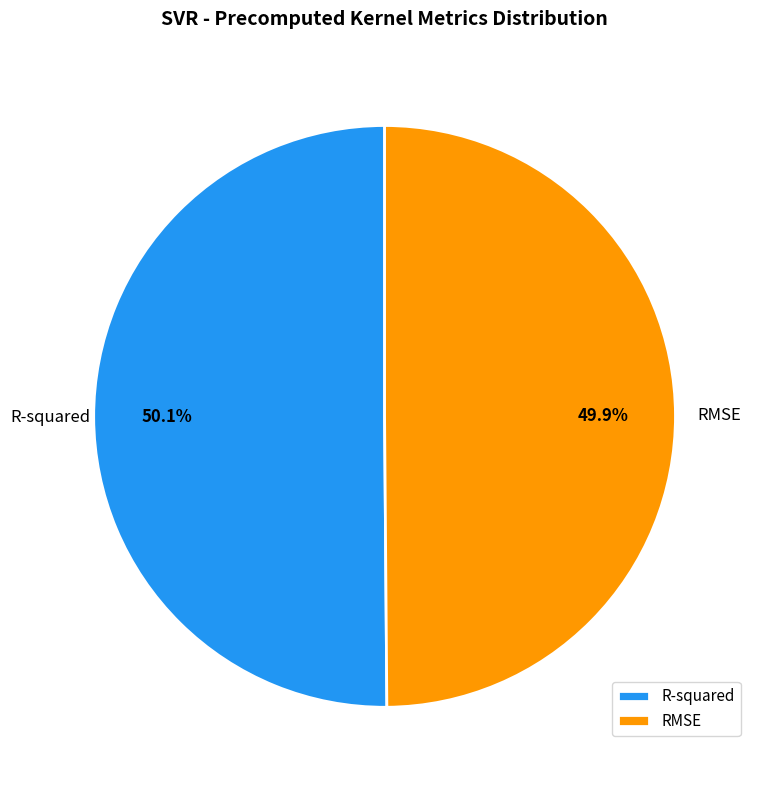

The RMSE slice represents 50% of the pie. True or false?

True